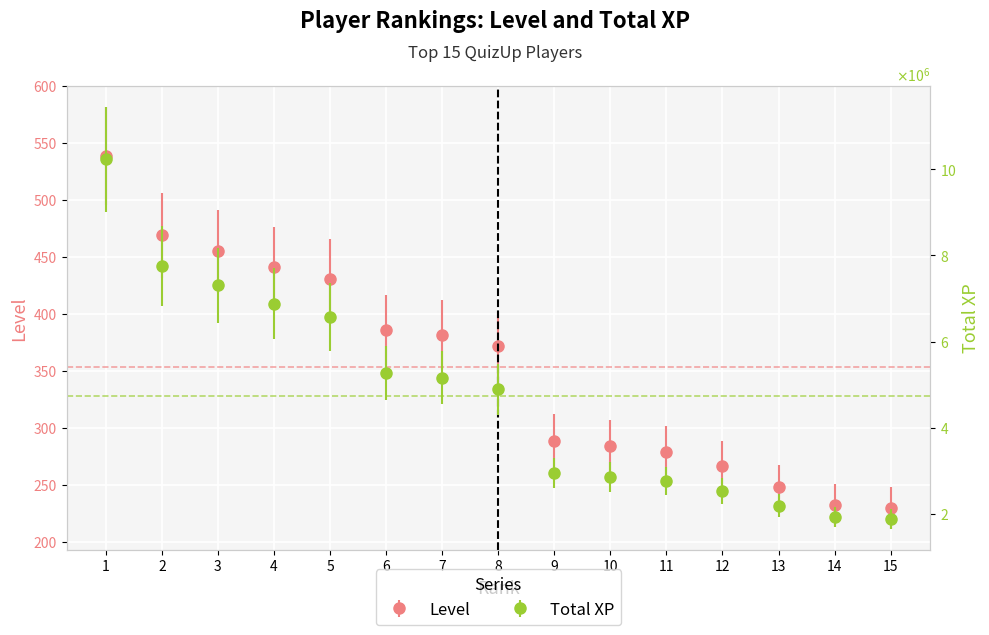

Is this an area chart (filled region under the line)?

No